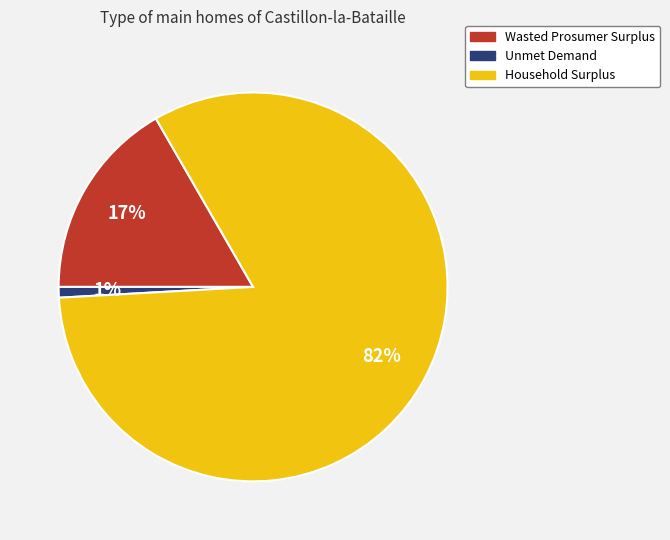

How many segments does this pie chart have?

3